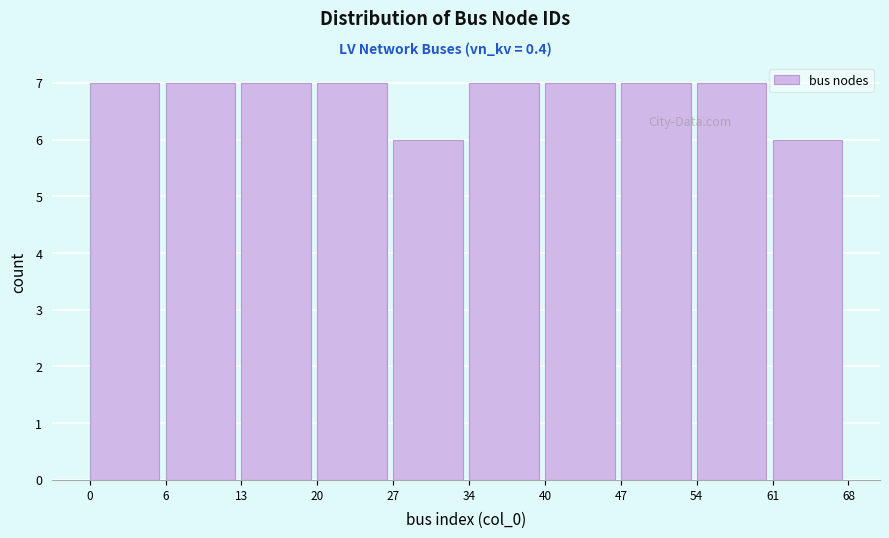

Reading left to right, list all the values displayed in this chart.

7	7	7	7	6	7	7	7	7	6